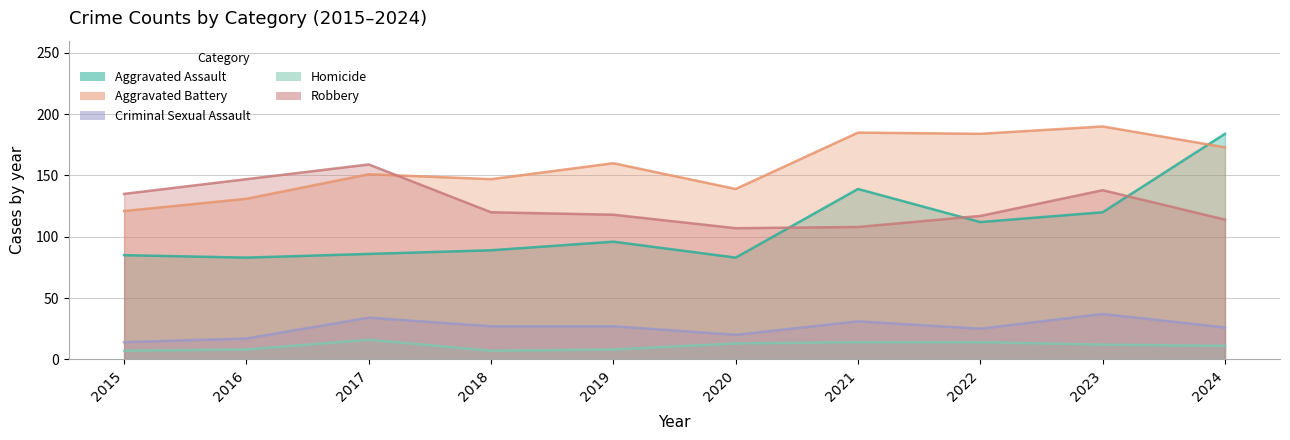

At which label does Homicide first exceed 12?

2017